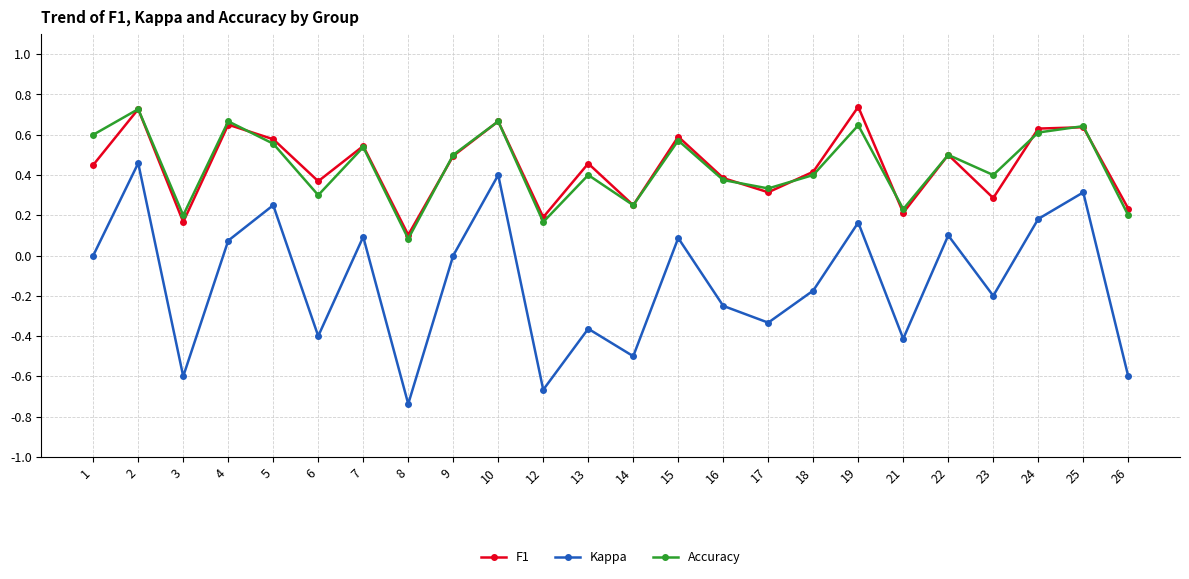

What is the total value across all series at 1?

1.1